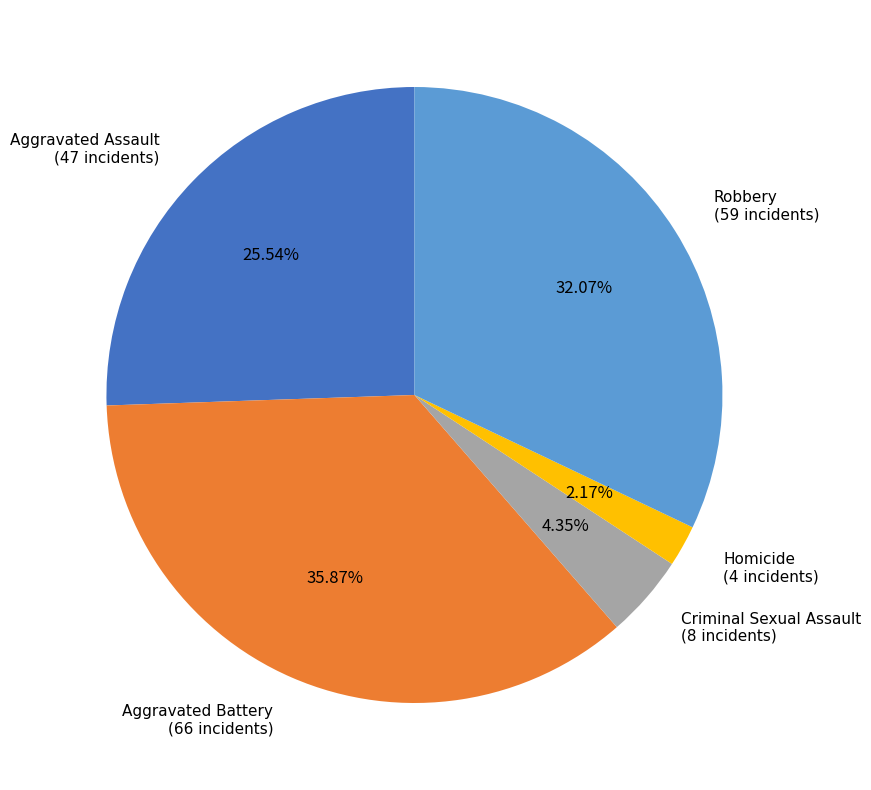

Rank the categories by value from lowest to highest.

Homicide, Criminal Sexual Assault, Aggravated Assault, Robbery, Aggravated Battery